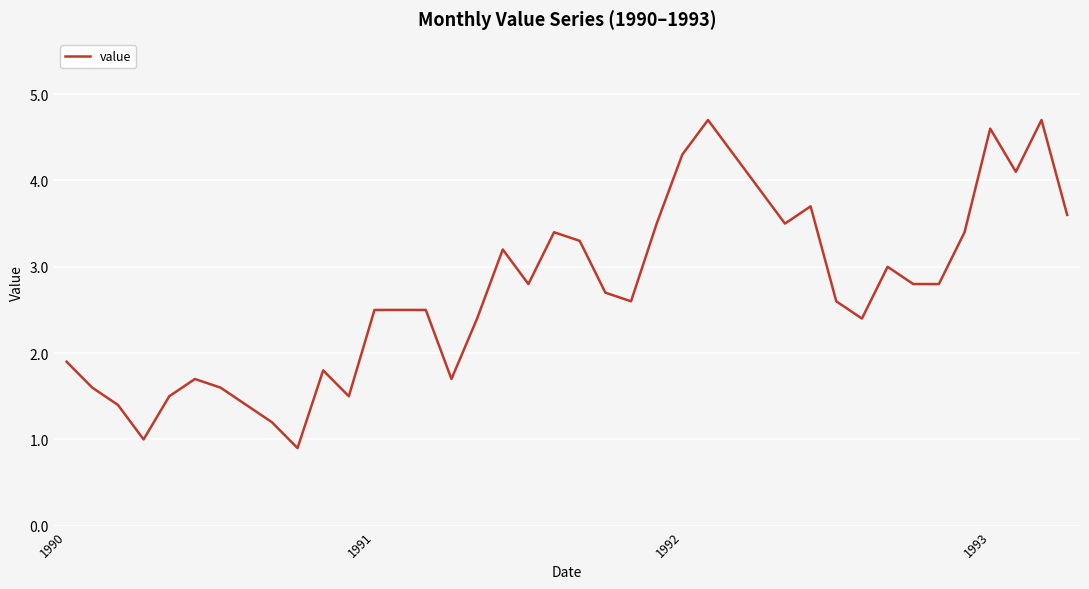

Is this an area chart (filled region under the line)?

No